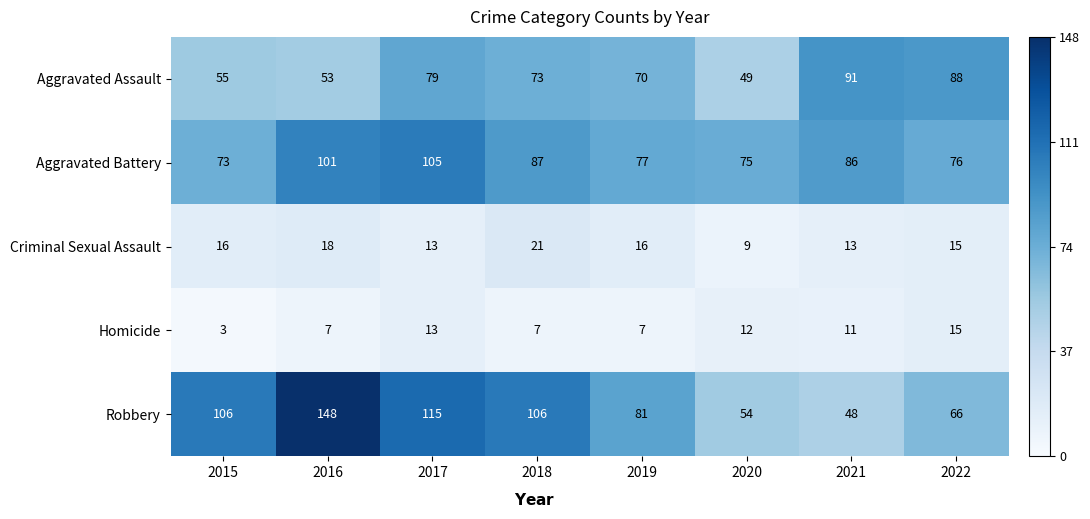

At 2021, list the series in order from largest to smallest.

Aggravated Assault, Aggravated Battery, Robbery, Criminal Sexual Assault, Homicide